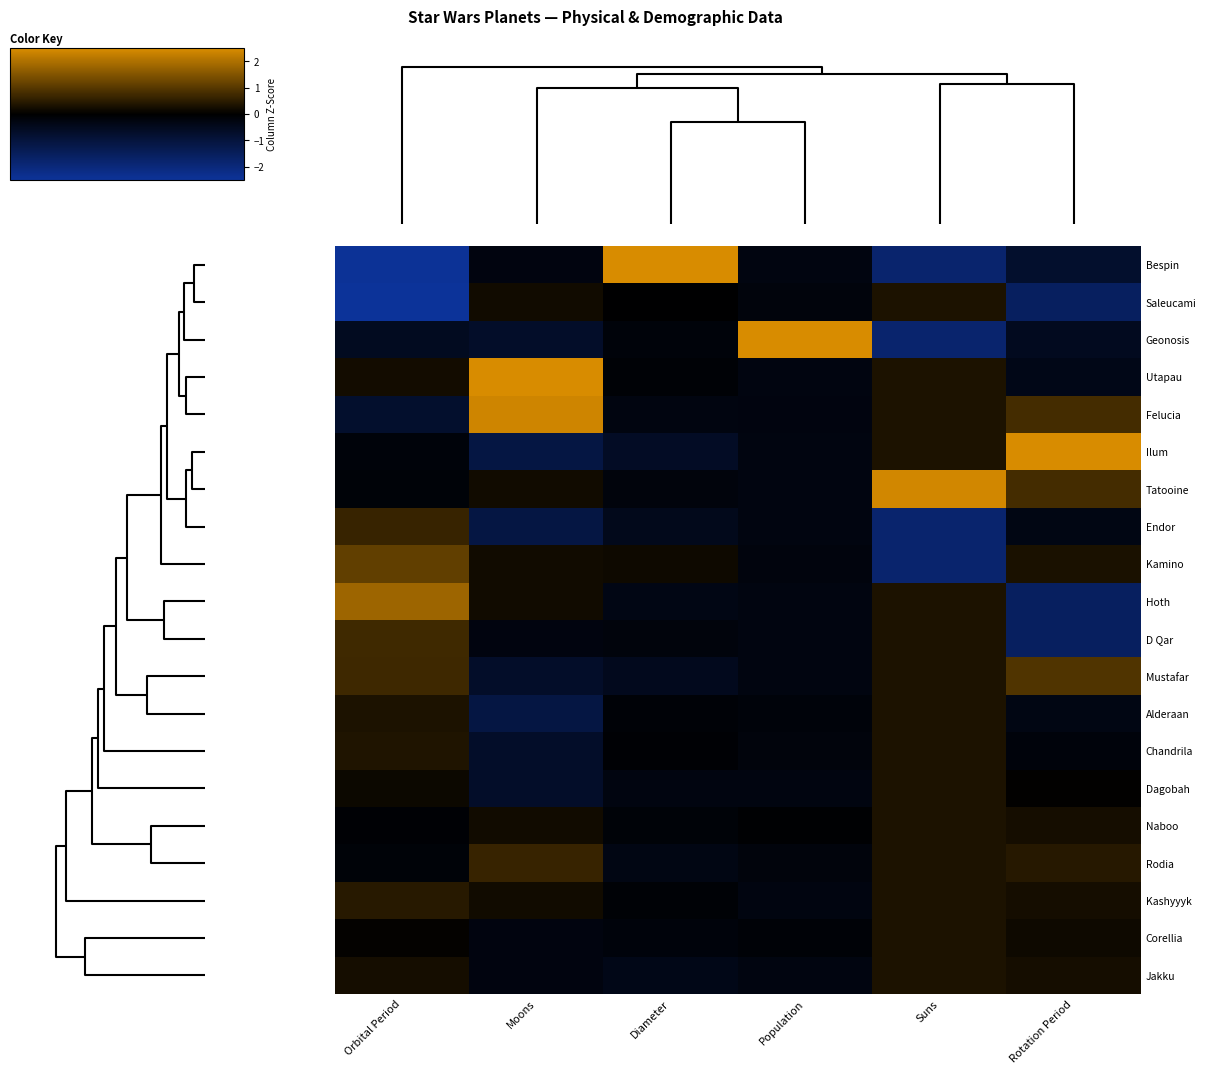

Count the number of categories in the chart.

6